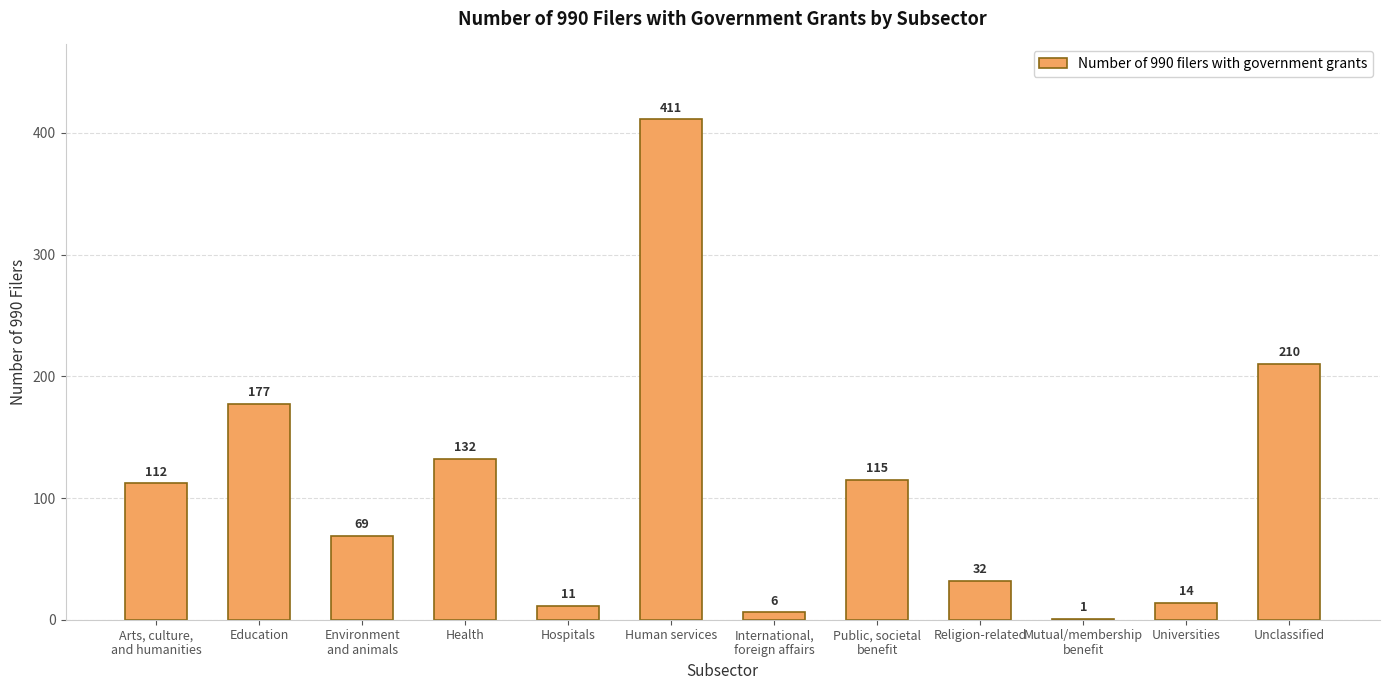

Reading left to right, list all the values displayed in this chart.

Arts, culture,
and humanities=112	Education=177	Environment
and animals=69	Health=132	Hospitals=11	Human services=411	International,
foreign affairs=6	Public, societal
benefit=115	Religion-related=32	Mutual/membership
benefit=1	Universities=14	Unclassified=210